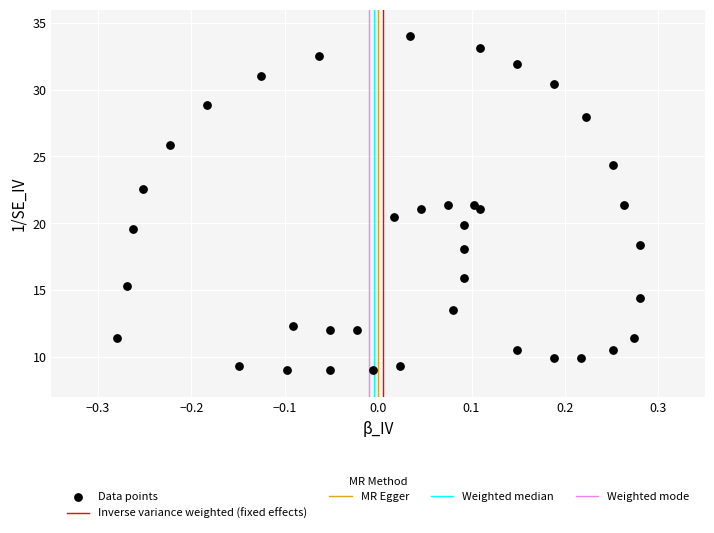

What is the range of Y values (max minus min)?

25.0